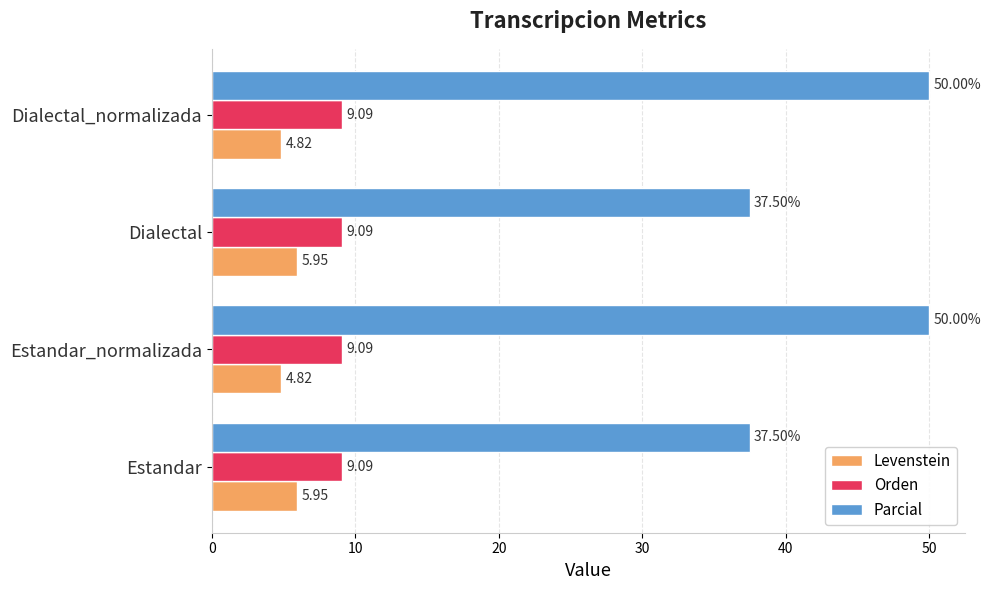

Between Estandar and Dialectal_normalizada, which series saw the biggest shift?

Parcial